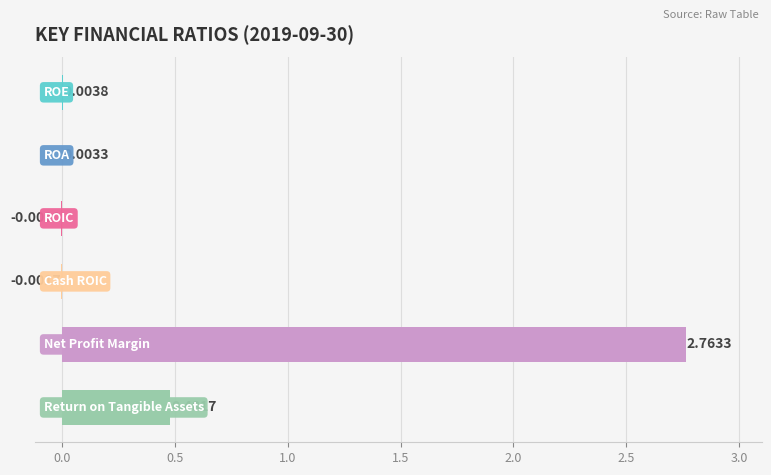

At which category does the chart reach its peak across all series?

Net Profit Margin